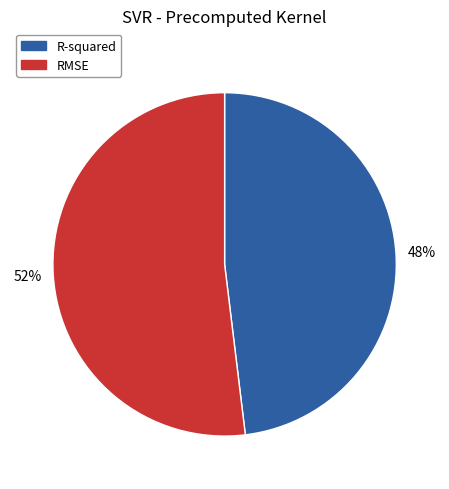

Do RMSE and R-squared together represent more than half of the pie?

Yes